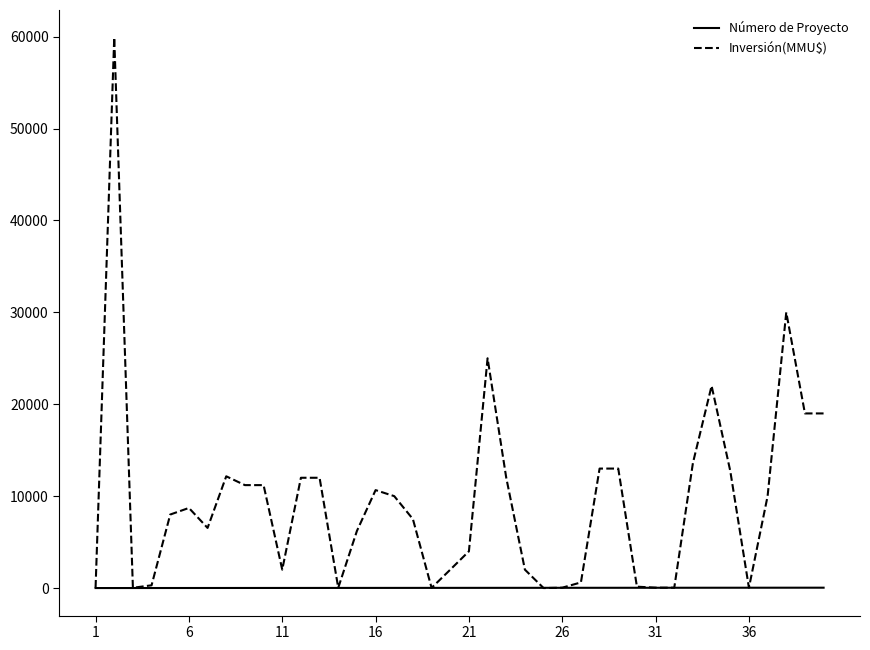

How many lines are shown in the chart?

2